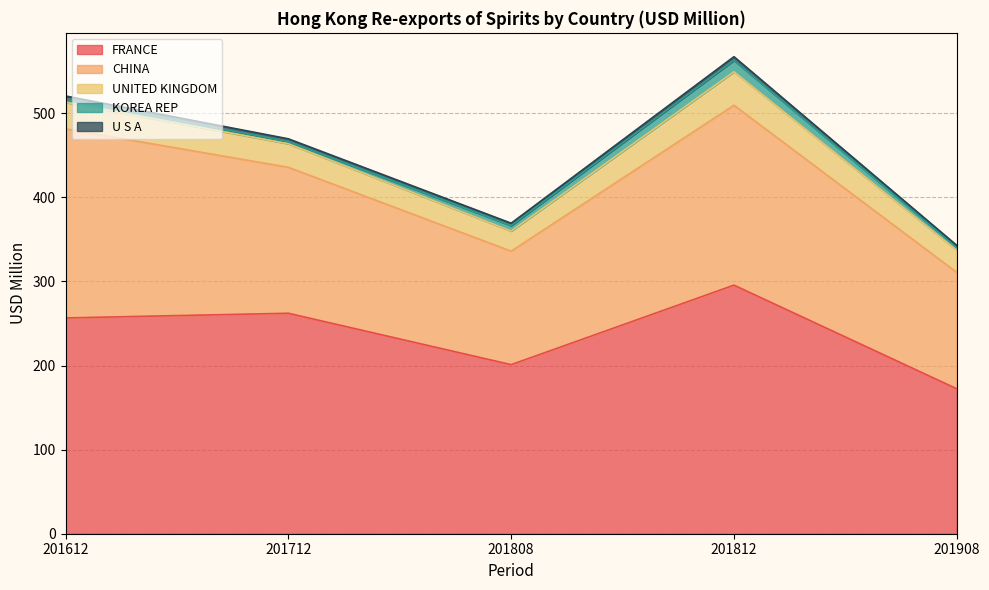

True or false: FRANCE has a value of 295.6 at 201812.

True